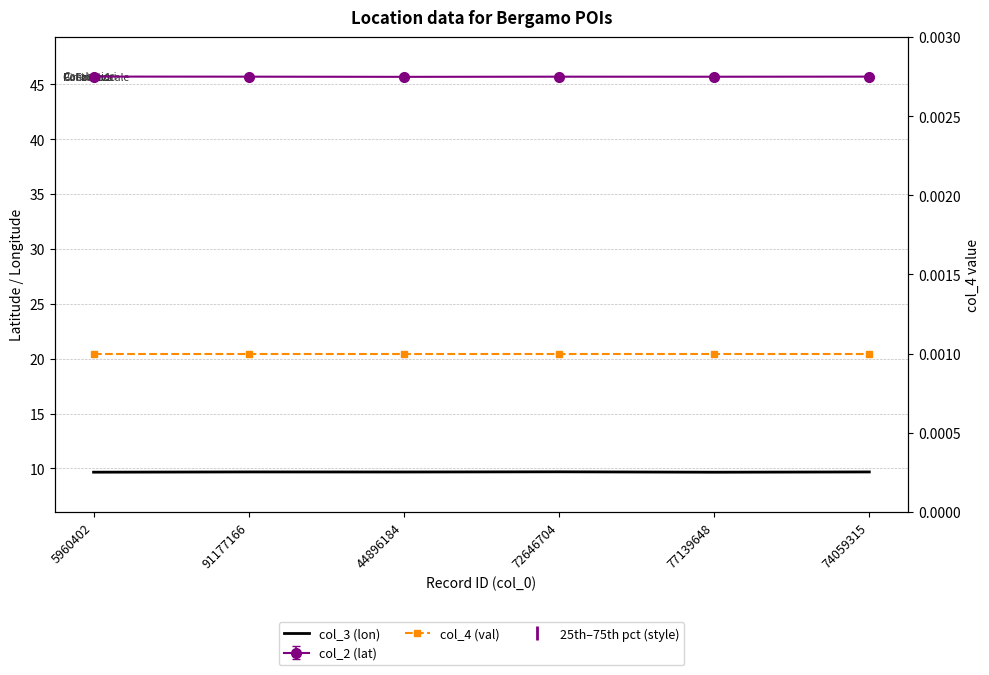

Reading left to right, extract all data points from this chart.

col_3 (lon): 5960402=9.7	91177166=9.7	44896184=9.7	72646704=9.7	77139648=9.7	74059315=9.7
col_4 (val): 5960402=0.0	91177166=0.0	44896184=0.0	72646704=0.0	77139648=0.0	74059315=0.0